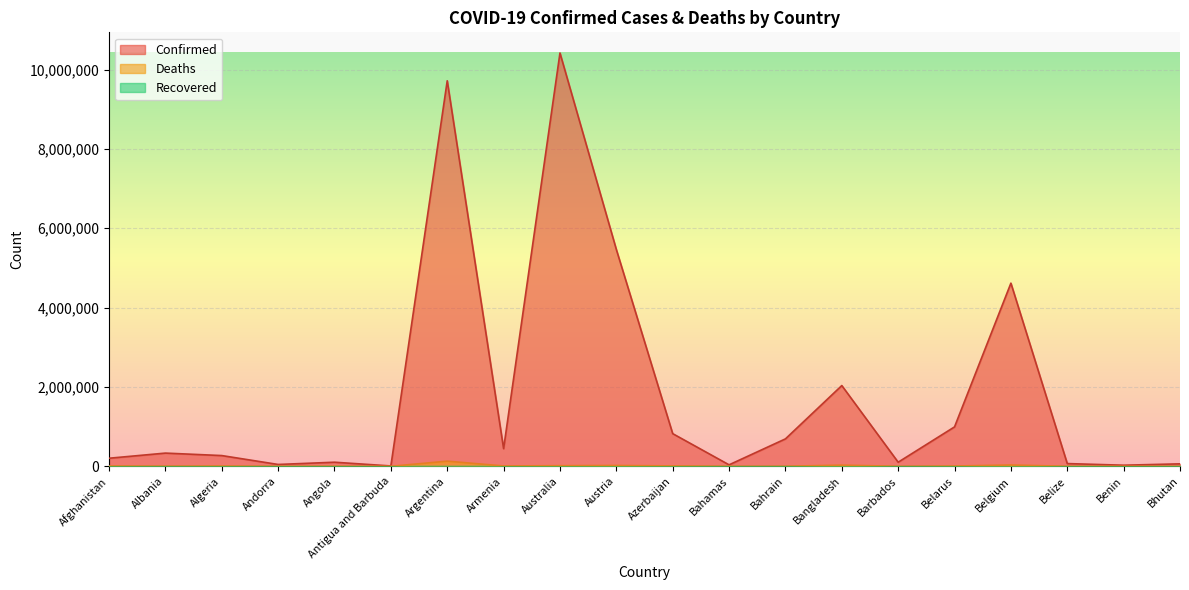

What is the sum of all Deaths values?

279276